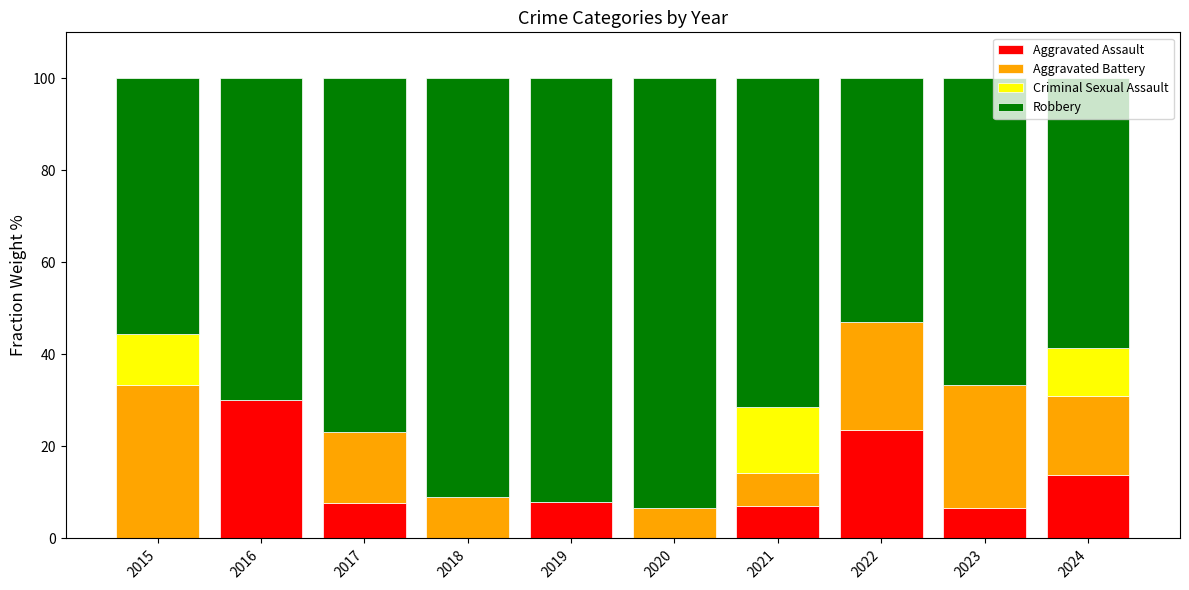

What are all the series names shown in the legend?

Aggravated Assault, Aggravated Battery, Criminal Sexual Assault, Robbery